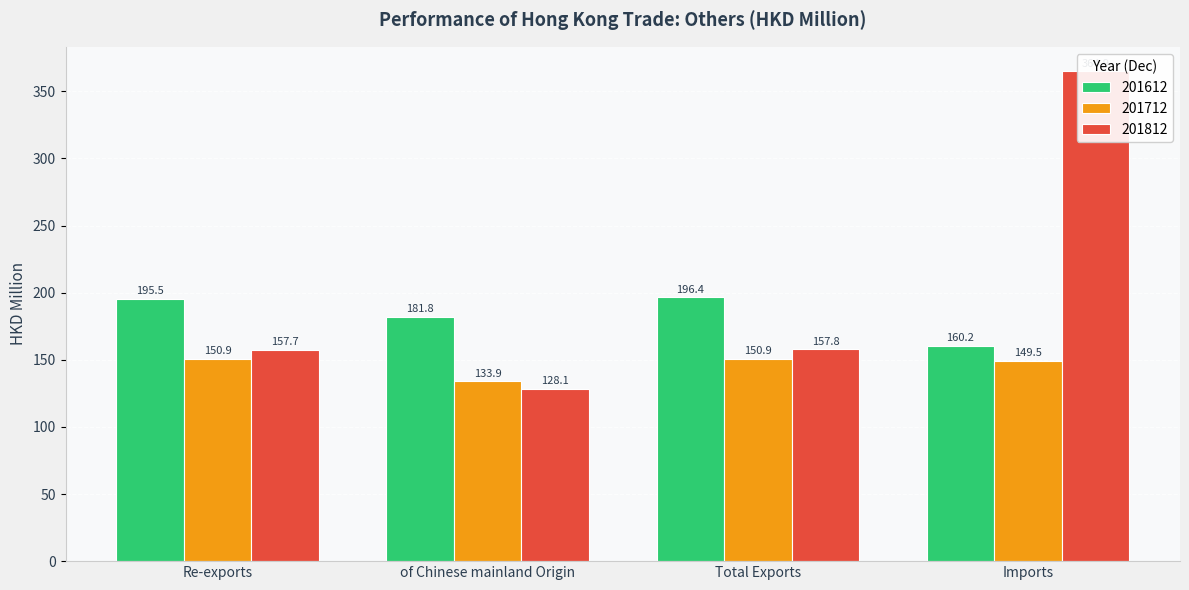

What is the lowest value of the 201612 series?

160.2